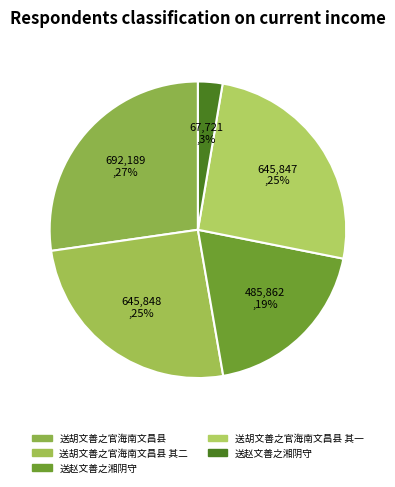

How many segments does this pie chart have?

5